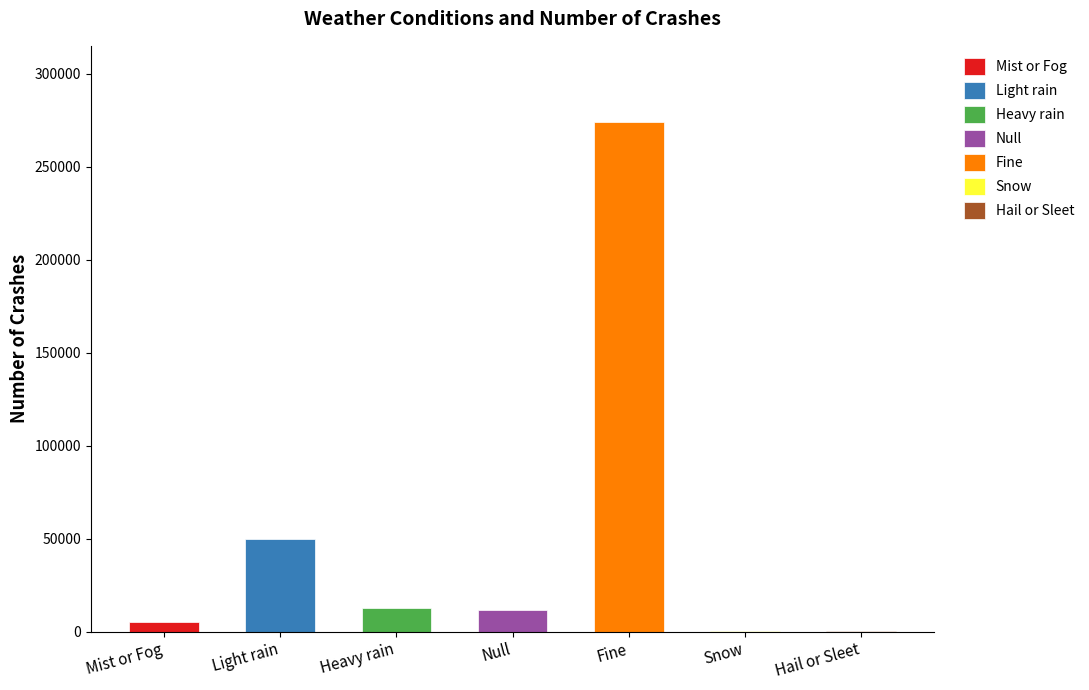

How many bars are there in total?

7